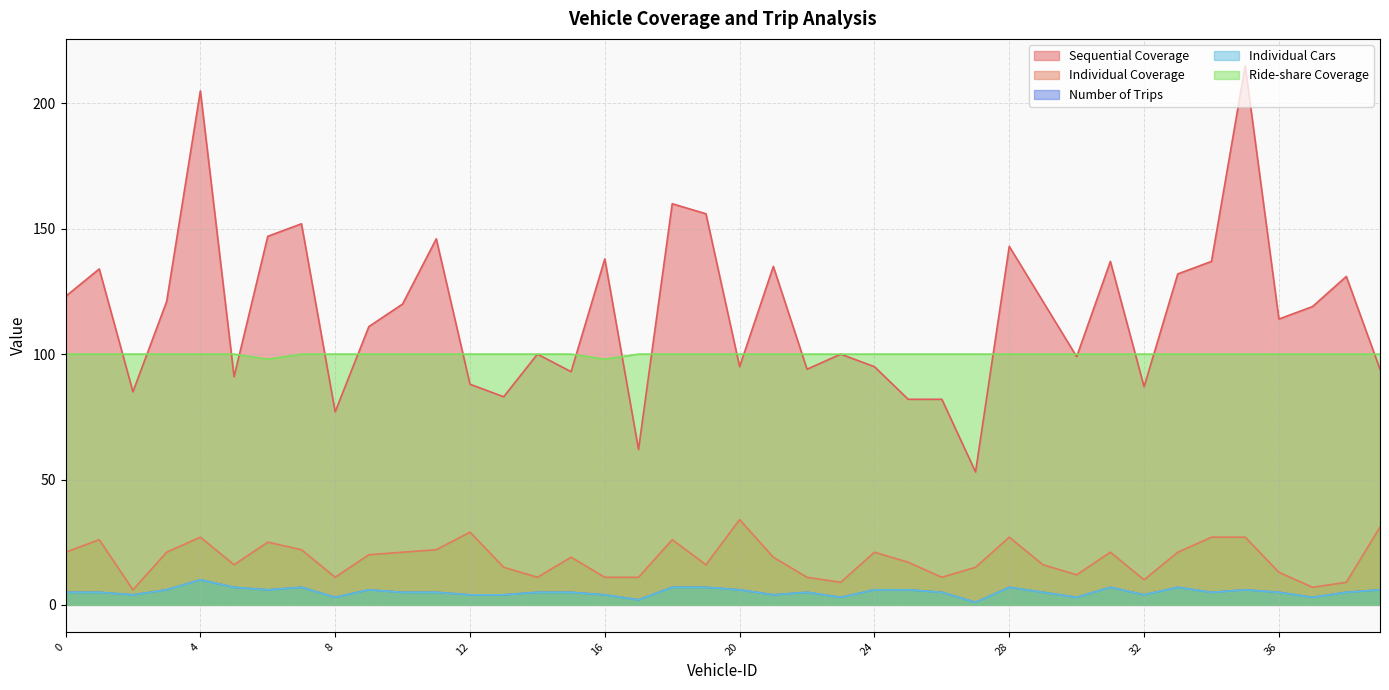

How many distinct data groups are displayed?

5